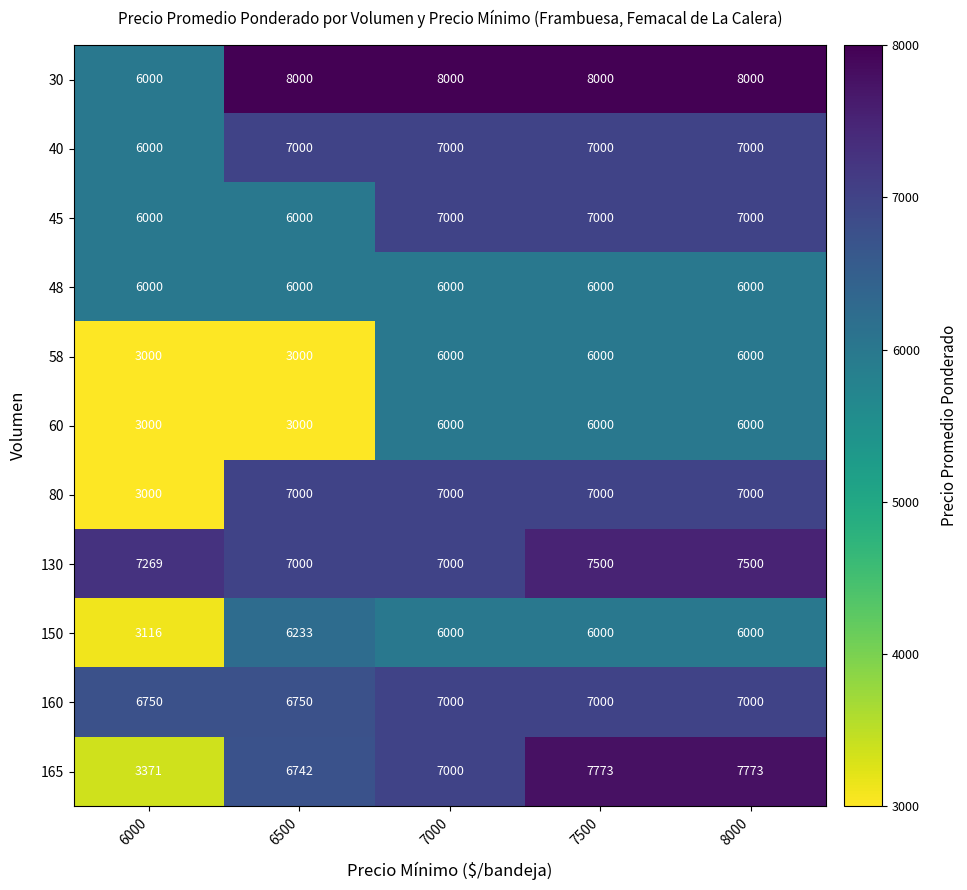

What is the sum of the 48 values at 6500 and 6000?

12000